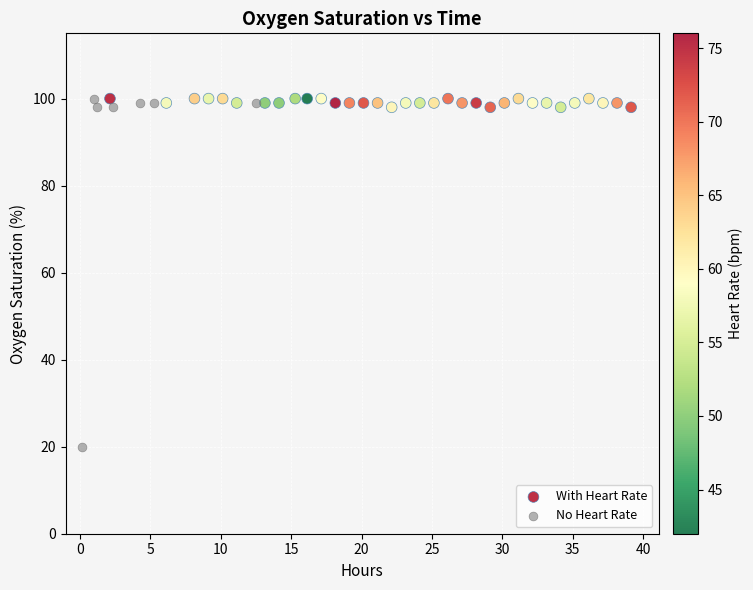

Which series has the largest Y range (max minus min)?

No Heart Rate